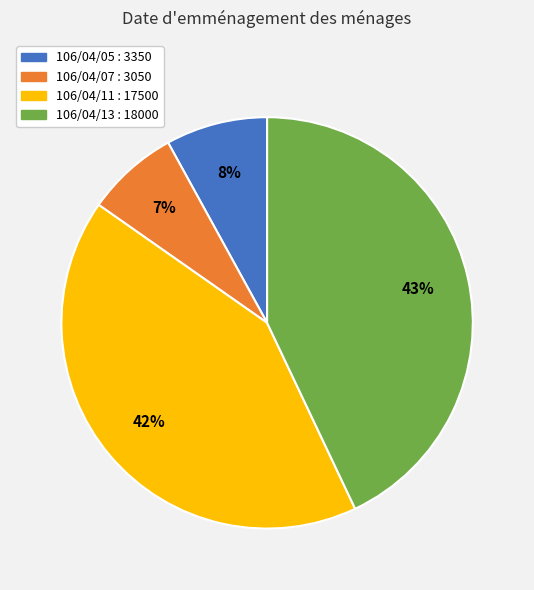

True or false: 106/04/13 accounts for 31% of the total.

False